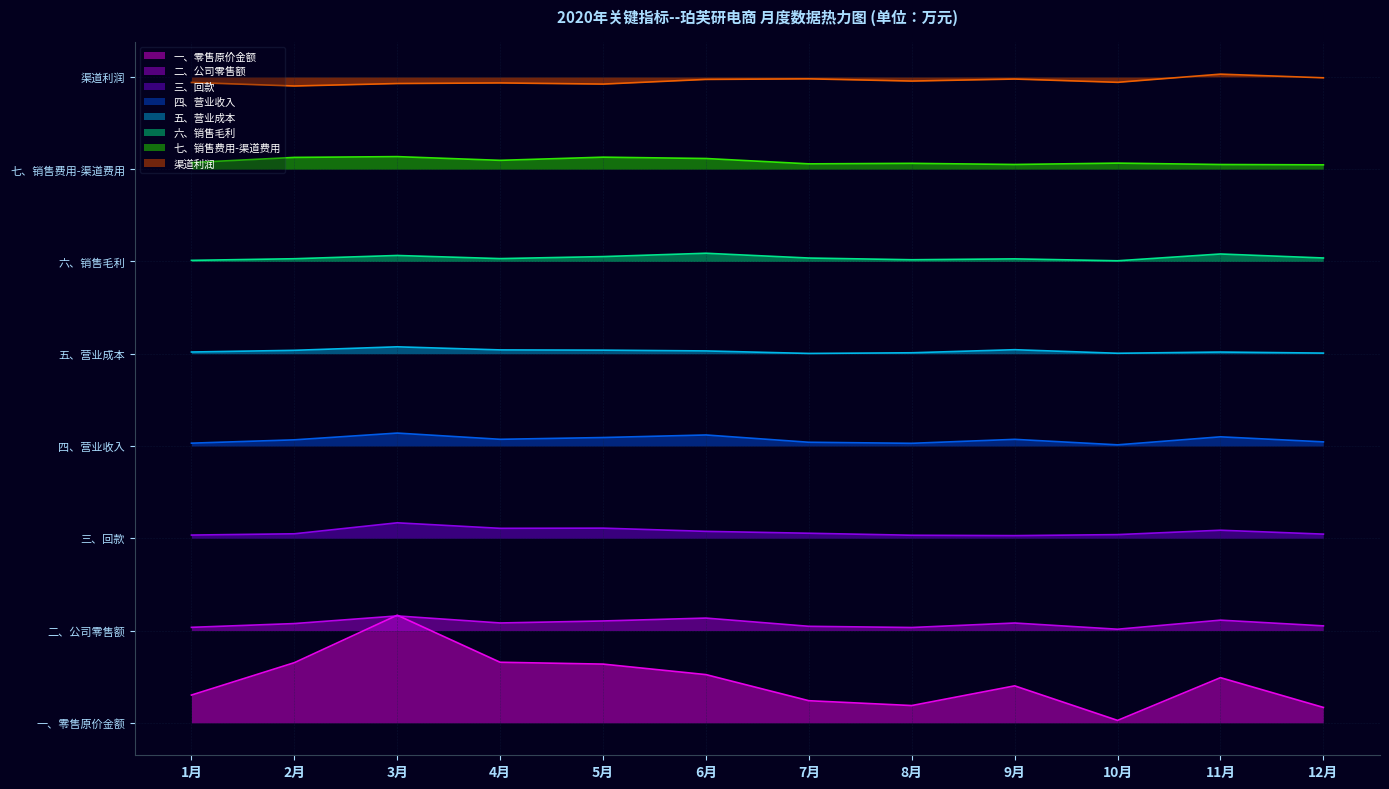

How many distinct data groups are displayed?

8